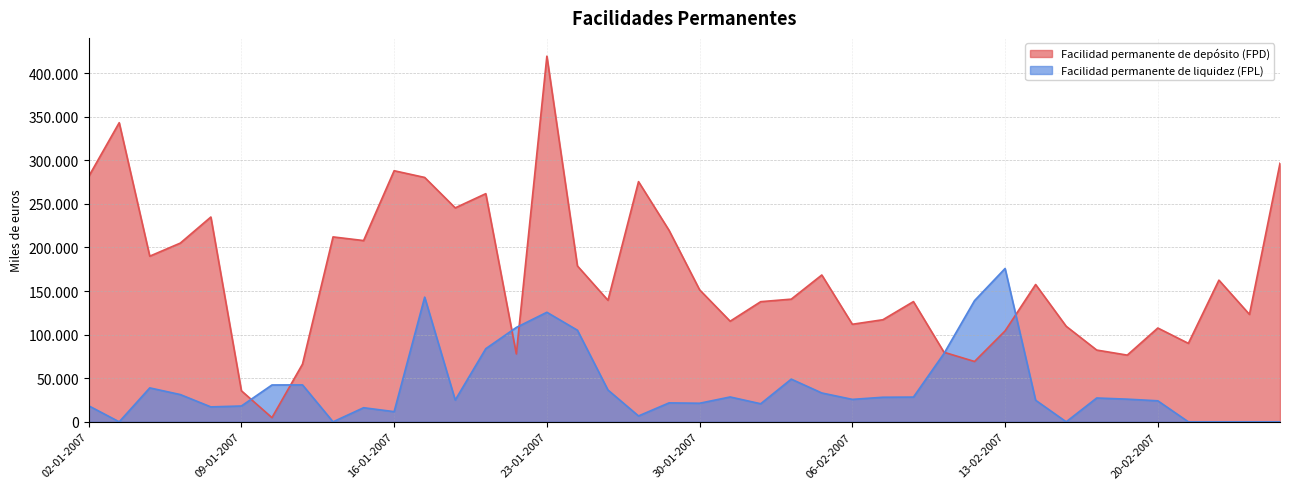

True or false: Facilidad permanente de depósito (FPD) has more than 2 interior local peaks.

True